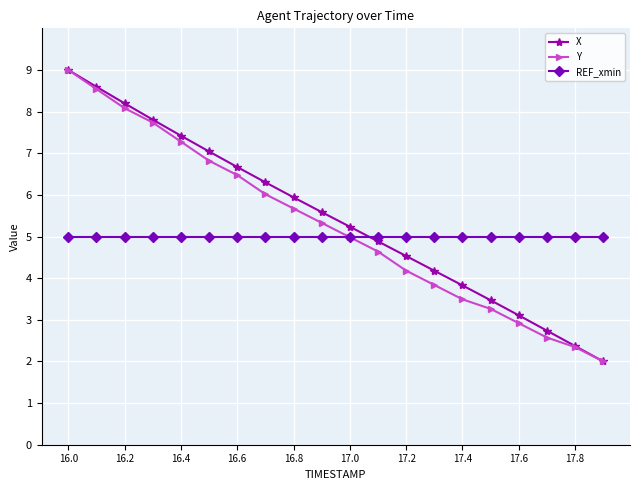

At how many categories does at least one series exceed 2?

20